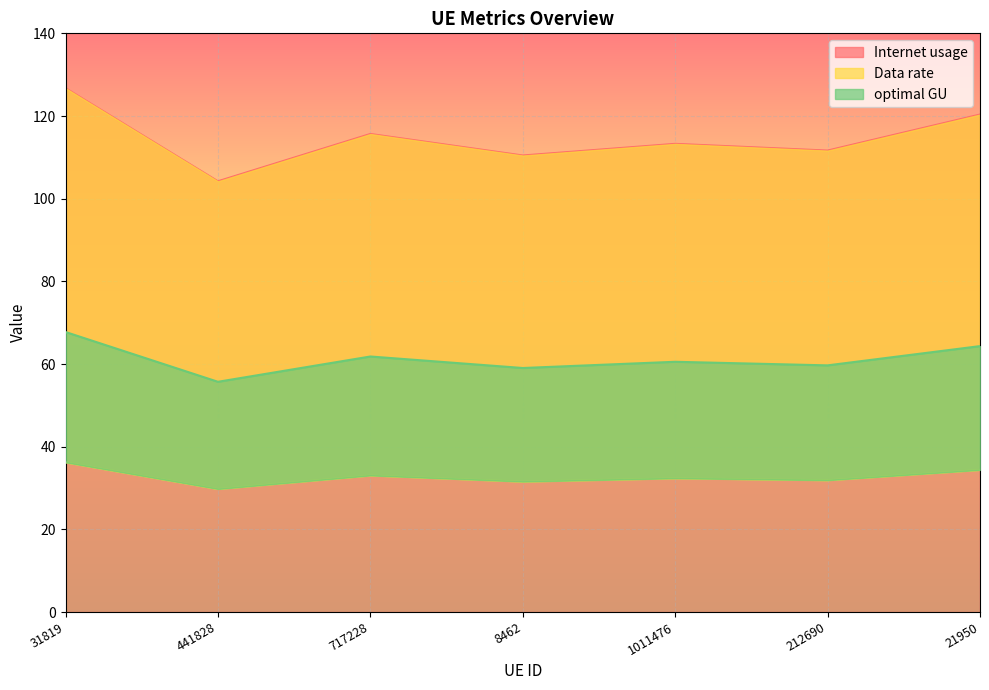

What is the minimum value for Internet usage?

104.2